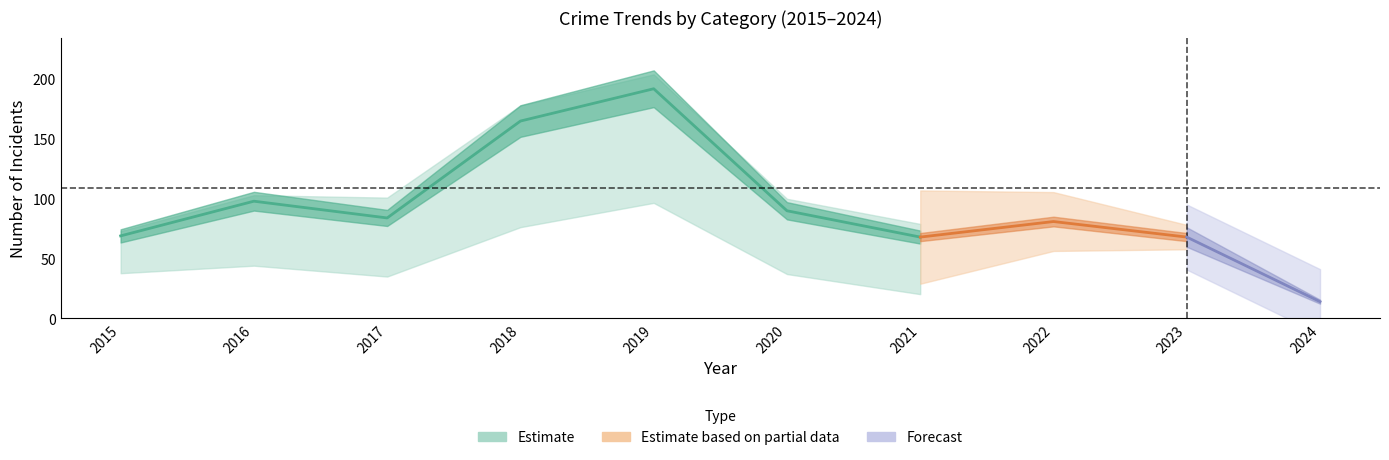

Which has a higher value, 2020 or 2018?

2018